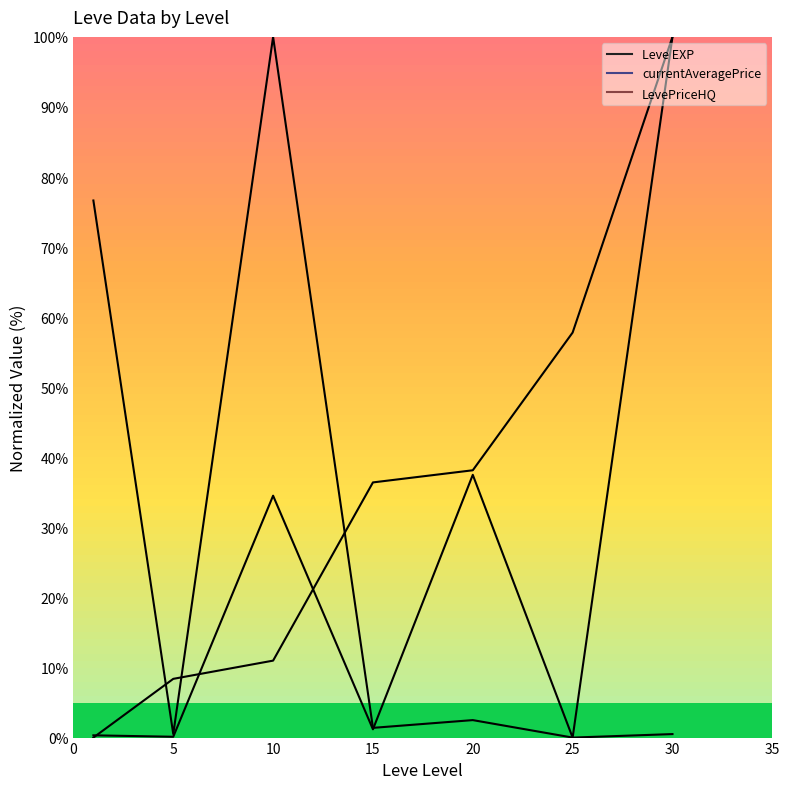

What are all the series names shown in the legend?

Leve EXP, currentAveragePrice, LevePriceHQ